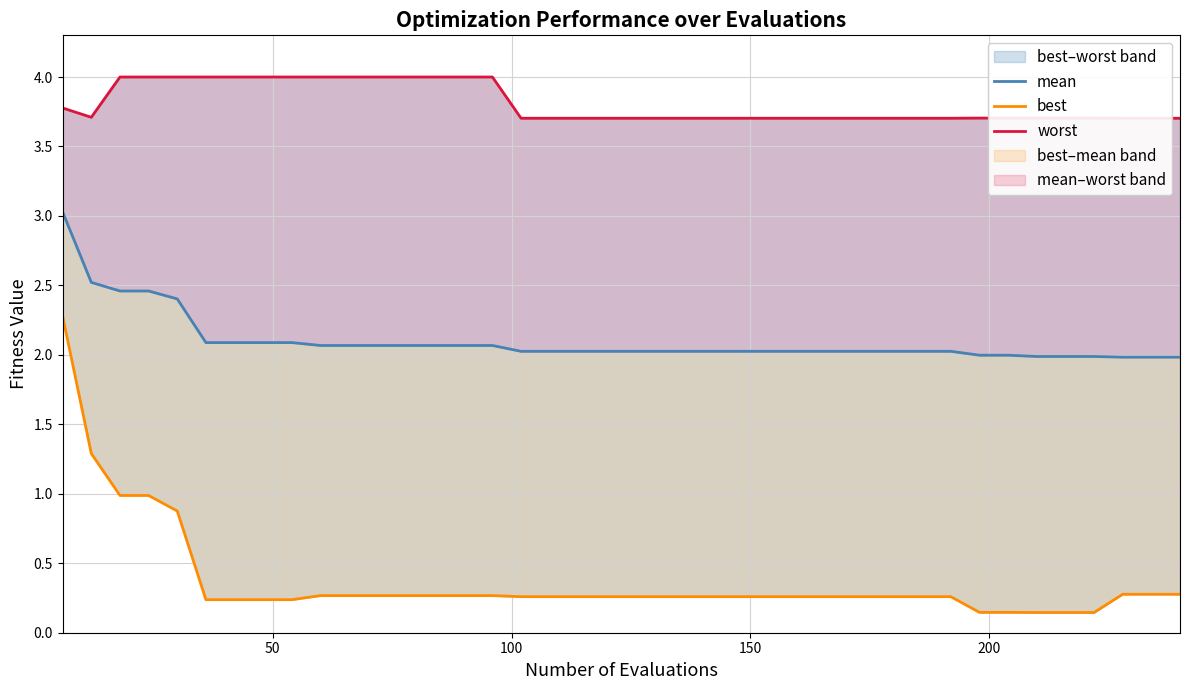

What are all the series names shown in the legend?

mean, best, worst